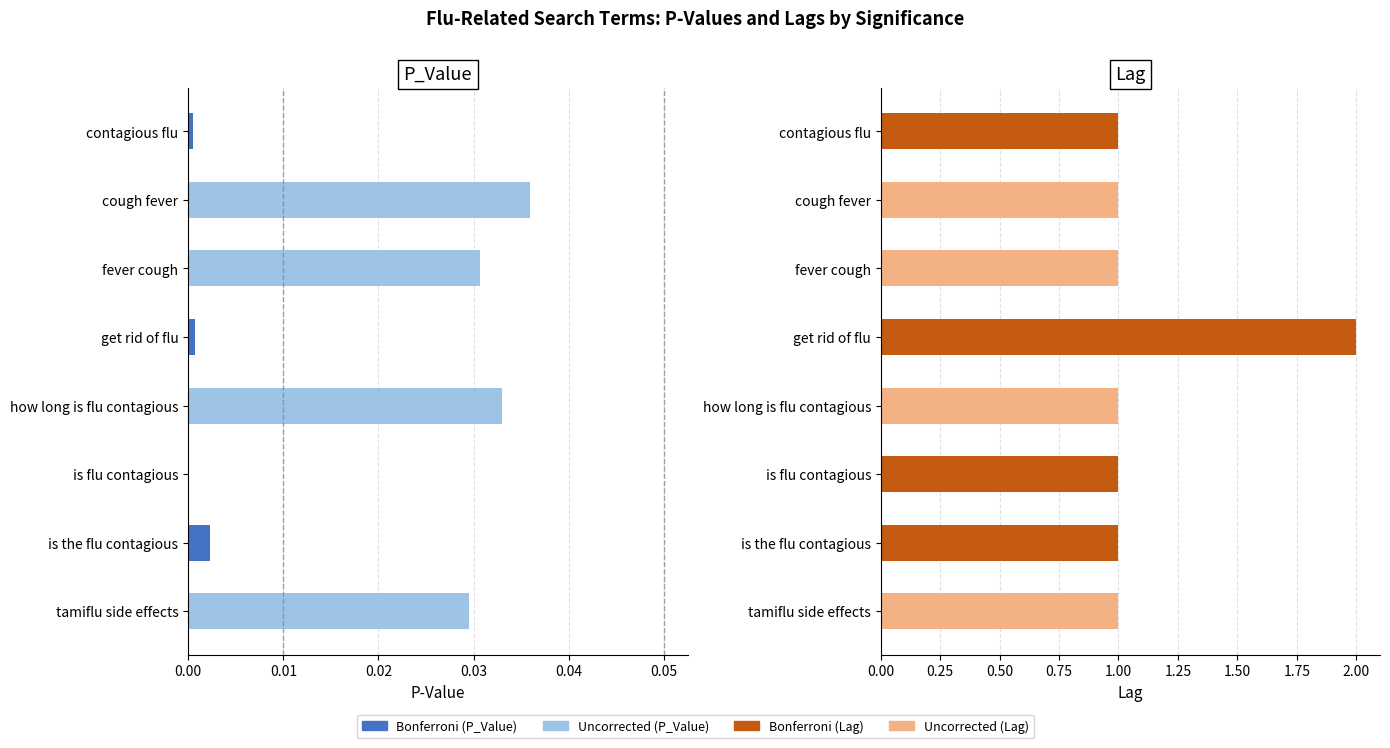

Reading left to right, transcribe all the data shown in this chart.

P_Value: 0.0	0.0	0.0	0.0	0.0	0.0	0.0	0.0
Lag: 1.0	1.0	1.0	2.0	1.0	1.0	1.0	1.0